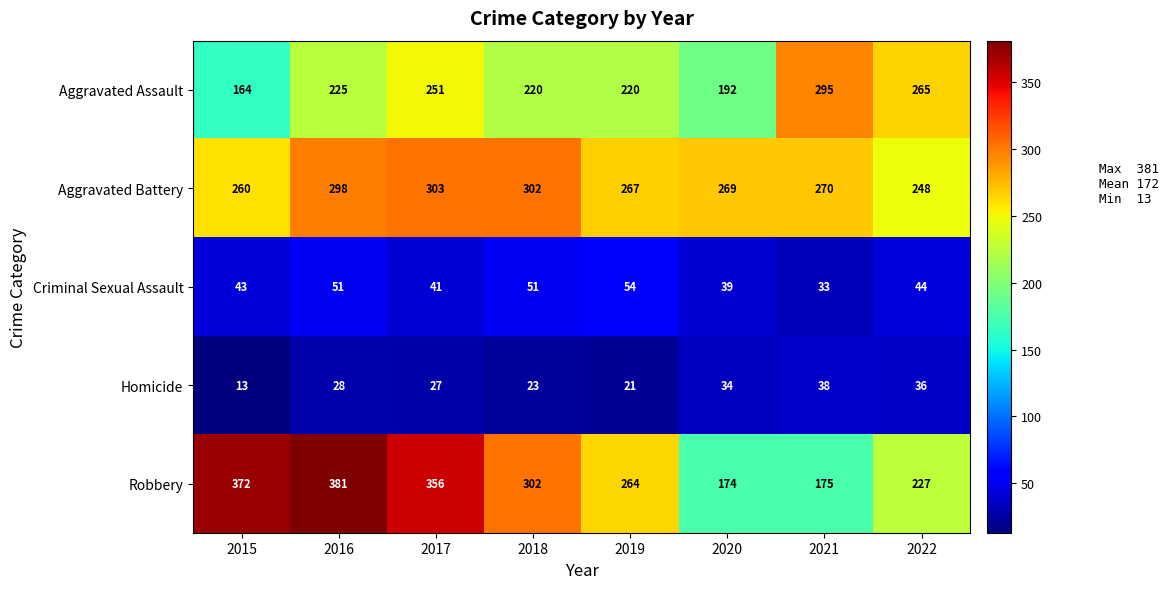

List the labels in order of Robbery value, smallest first.

2020, 2021, 2022, 2019, 2018, 2017, 2015, 2016